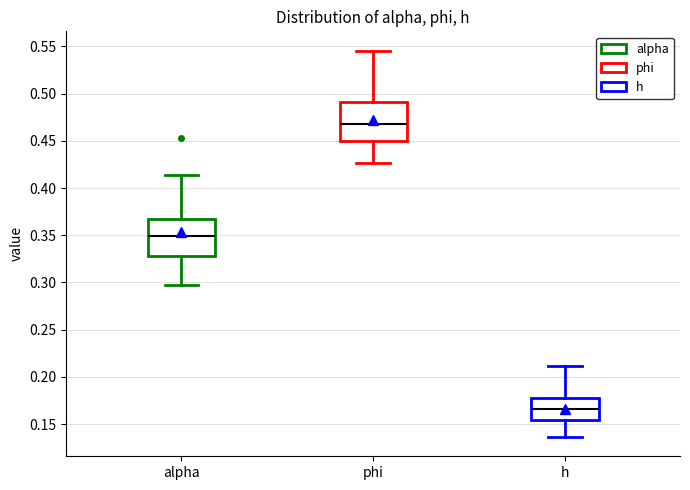

Where does the median line of the box for h sit on the y-axis? The values are not printed on the chart, so give them approximately, as read against the axis.

0.165